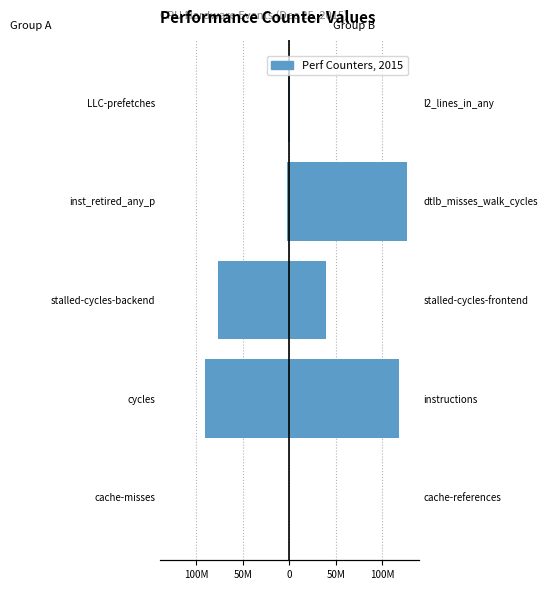

Which series has the largest range (max minus min)?

Group B (odd metrics)